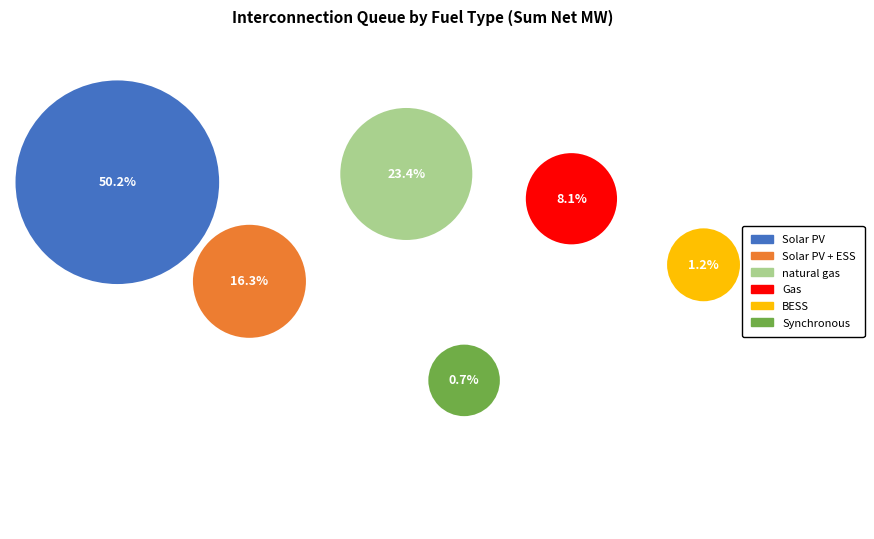

How much of the chart is everything except natural gas?

76.6%